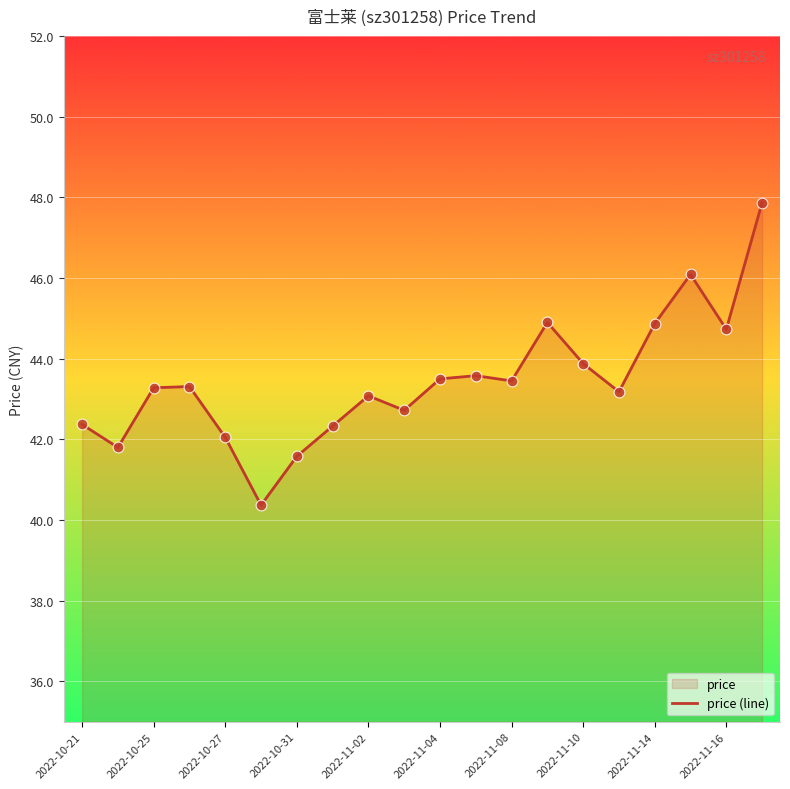

What is the ratio of the value at 2022-11-04 to the value at 2022-10-25?

1.0